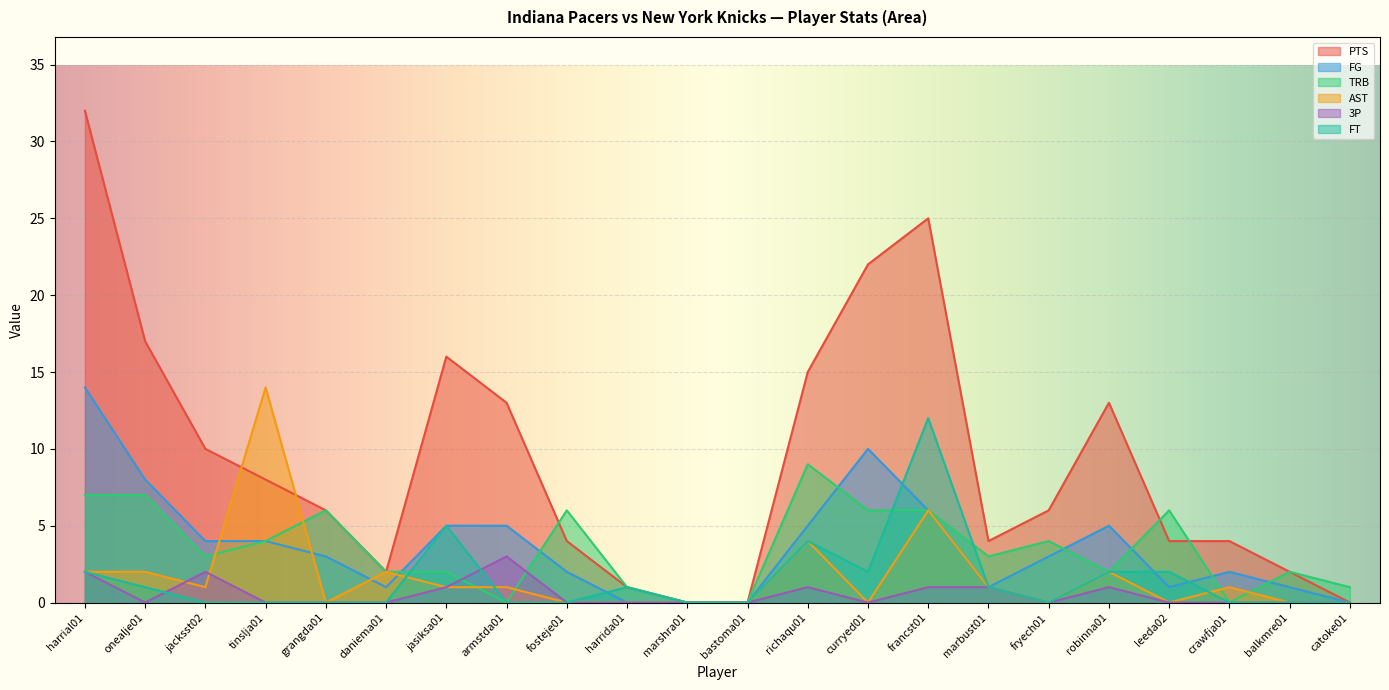

True or false: AST has a value of 2 at robinna01.

True